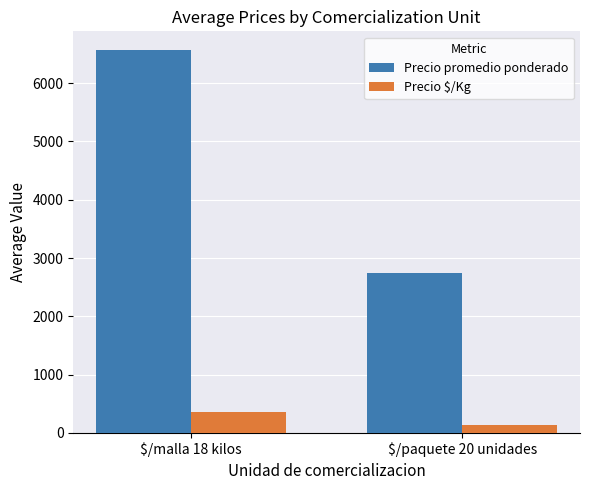

What is the label of the 2nd bar from the left?

$/paquete 20 unidades